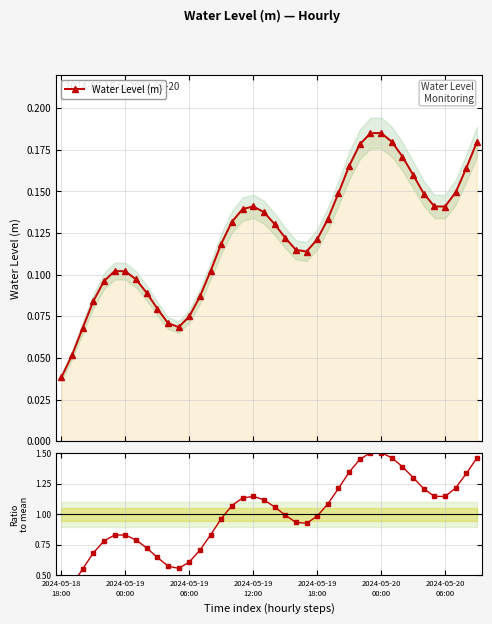

How many interior local valleys does the Ratio to mean series have?

3